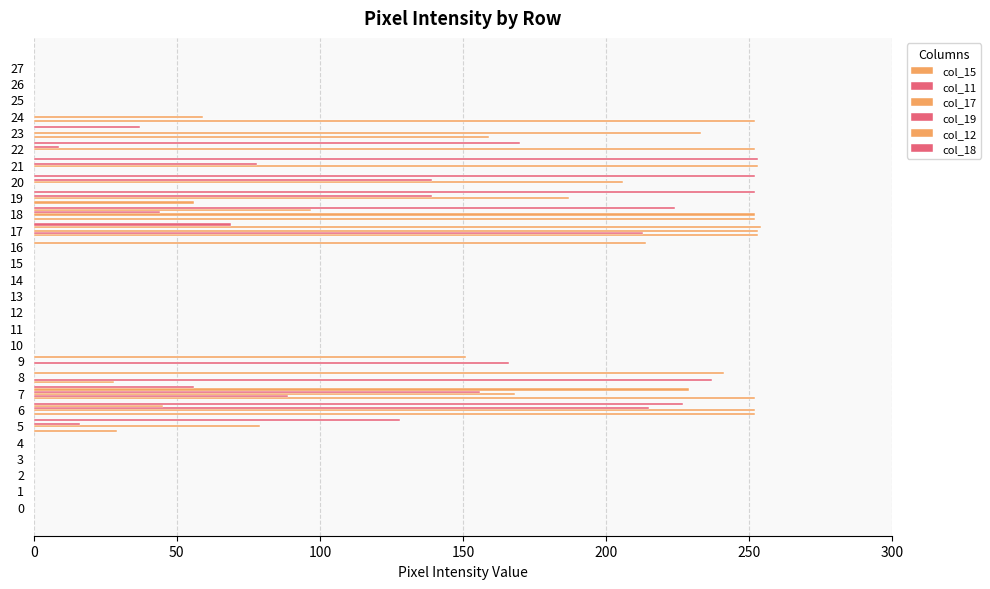

How many data points does each series have?

28